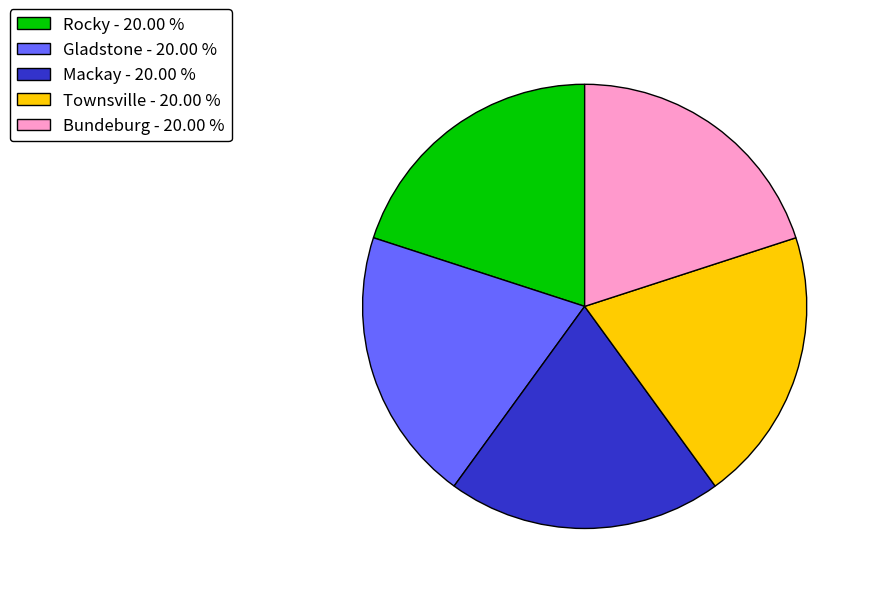

Approximately how many times larger is the value at Townsville compared to Mackay?

1.0